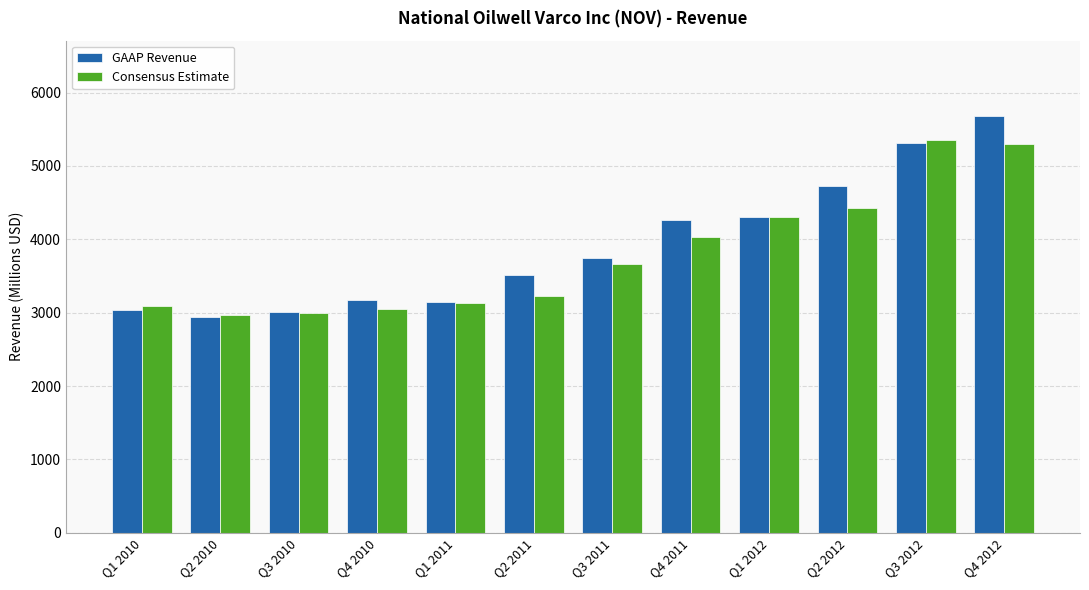

Is it true that Consensus Estimate equals 8183.6 at Q3 2012?

False